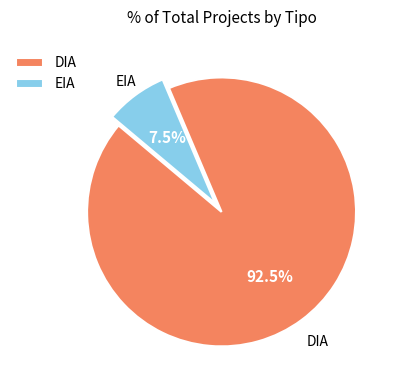

Is DIA the majority of the pie?

Yes